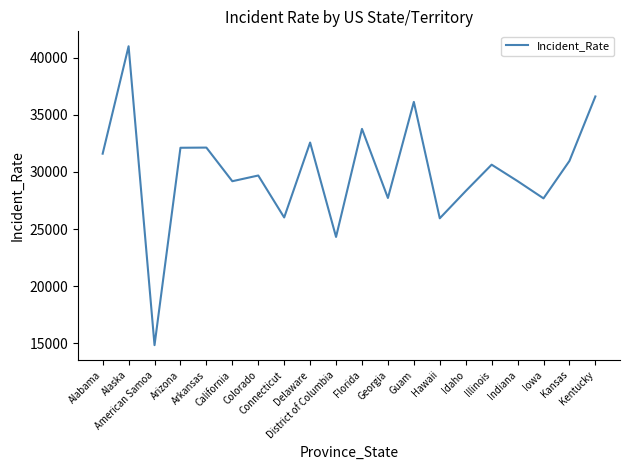

What is the difference between the second highest and second lowest values?

12286.8